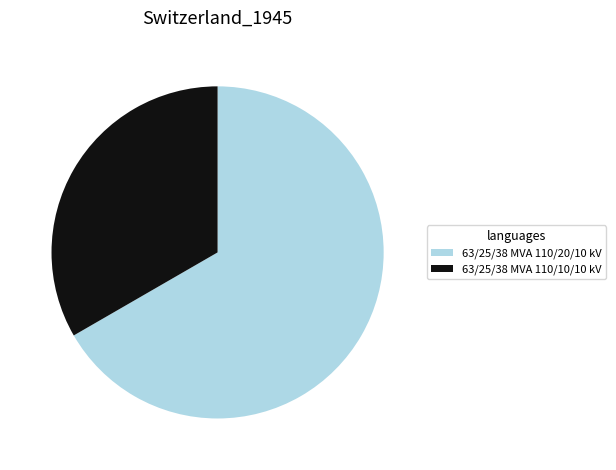

Does any single category account for the majority?

Yes